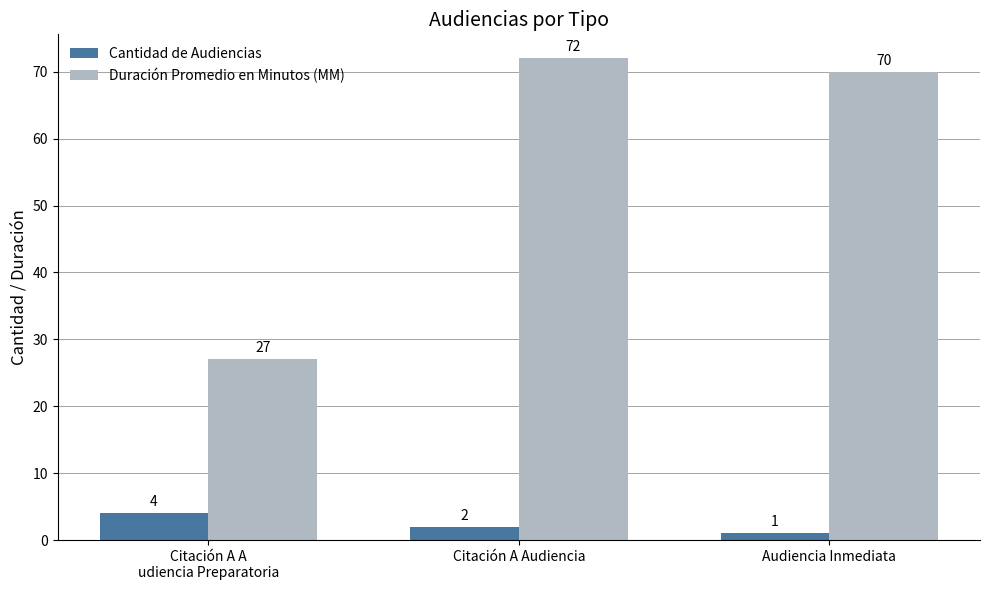

What is the spread (max minus min) of values at Citación A Audiencia?

70